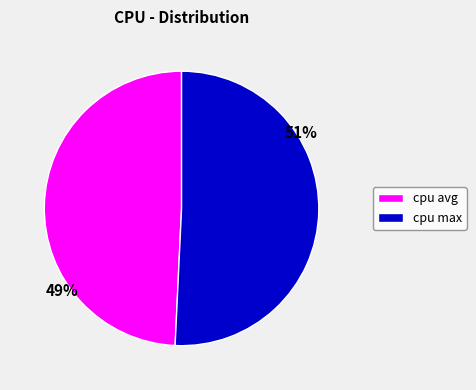

Is there any slice that represents more than half of the pie?

Yes